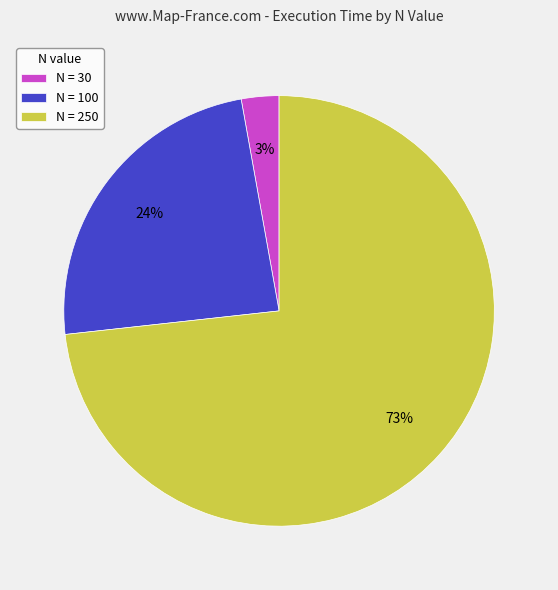

To the nearest percent, what portion does N = 30 represent?

3%